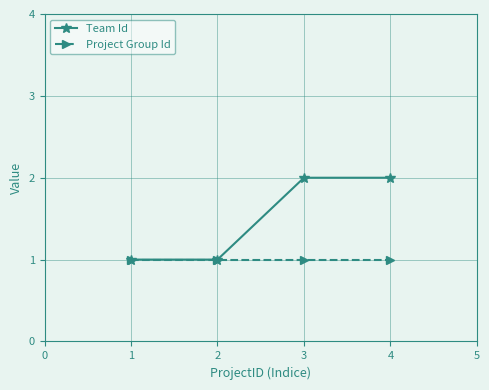

What is the value of the Project Group Id point at the 4th from the left?

1